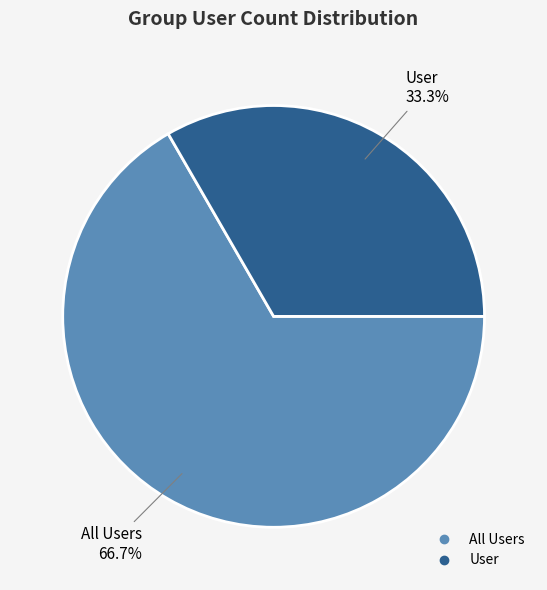

What percentage is the User slice, to the nearest percent?

33%